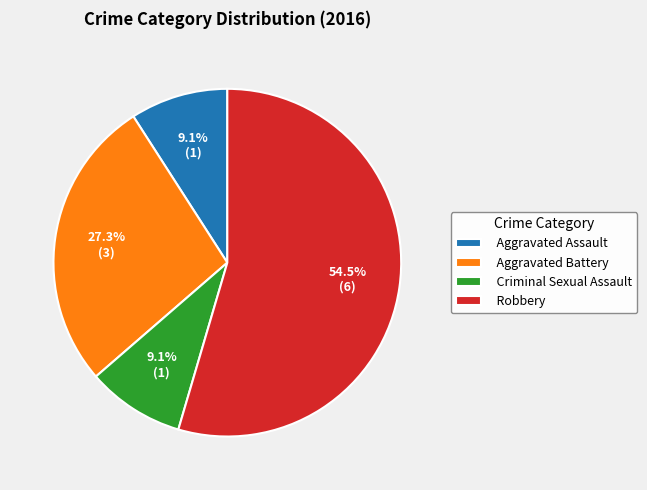

Which category has the biggest portion of the pie?

Robbery